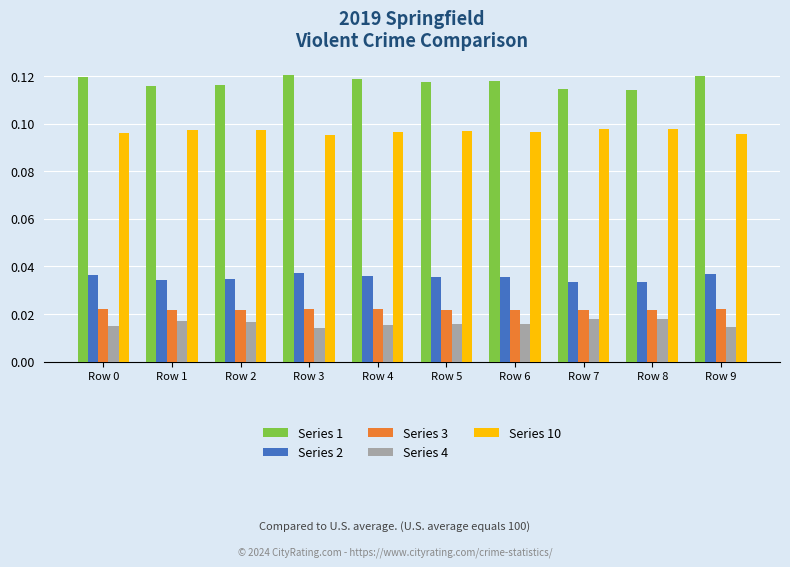

Rank the series at Row 9 from highest to lowest value.

Series 1, Series 10, Series 2, Series 3, Series 4